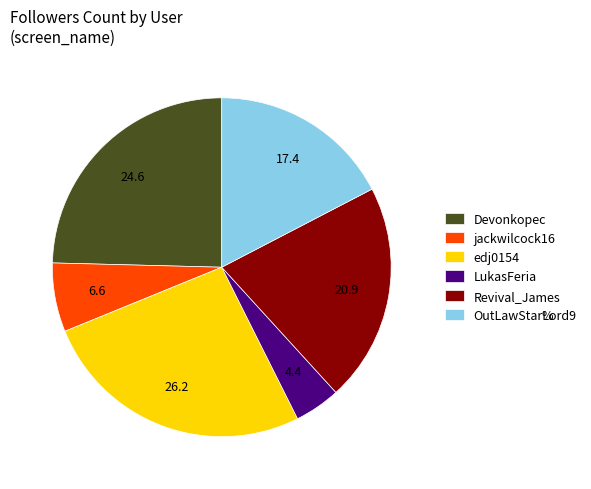

Which has a higher value, Revival_James or LukasFeria?

Revival_James